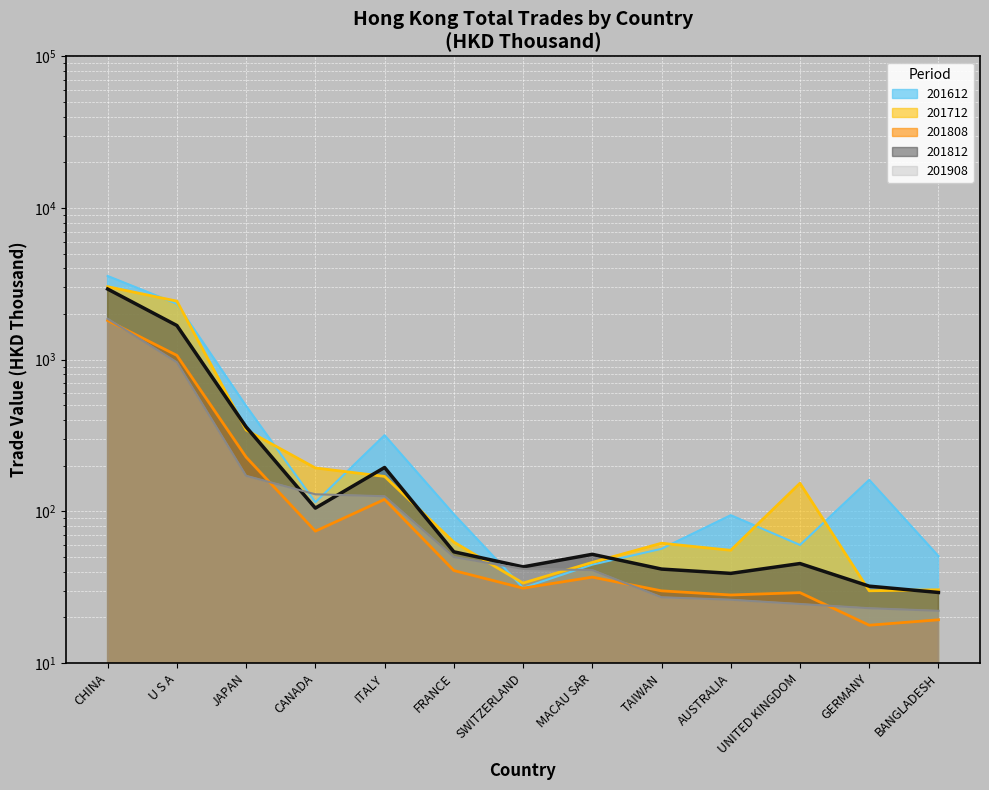

Reading left to right, list all the values displayed in this chart.

201612: 3563.8	2337.0	495.8	114.8	317.7	95.7	31.3	44.5	56.6	94.3	60.0	161.3	50.7
201712: 3029.2	2431.6	344.1	193.2	170.0	62.7	33.7	46.1	61.6	55.4	153.2	29.9	30.4
201808: 1813.3	1067.3	227.9	74.0	119.9	40.7	31.2	36.8	29.9	28.1	29.1	17.8	19.3
201812: 2922.9	1679.7	360.4	105.0	194.6	54.1	43.0	52.1	41.6	39.0	45.3	32.1	29.2
201908: 1861.2	961.7	171.6	129.6	125.8	50.0	41.7	41.0	27.1	26.1	24.5	23.0	22.1